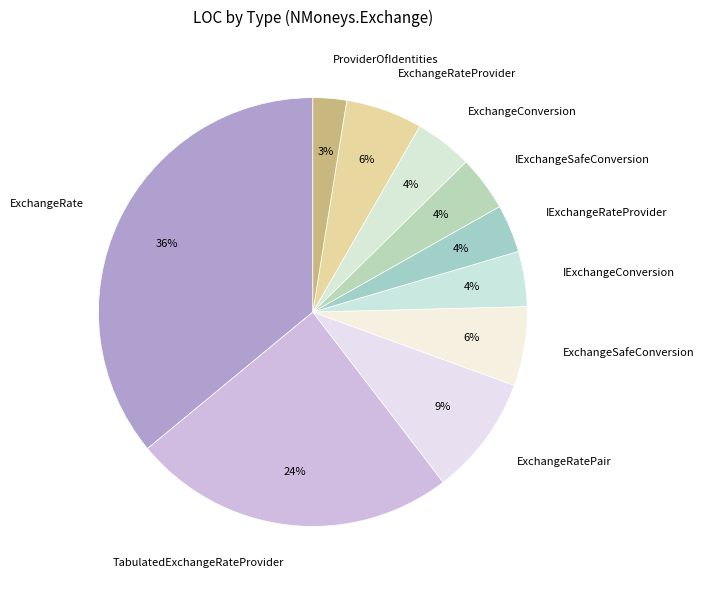

Is there a majority slice in this chart?

No